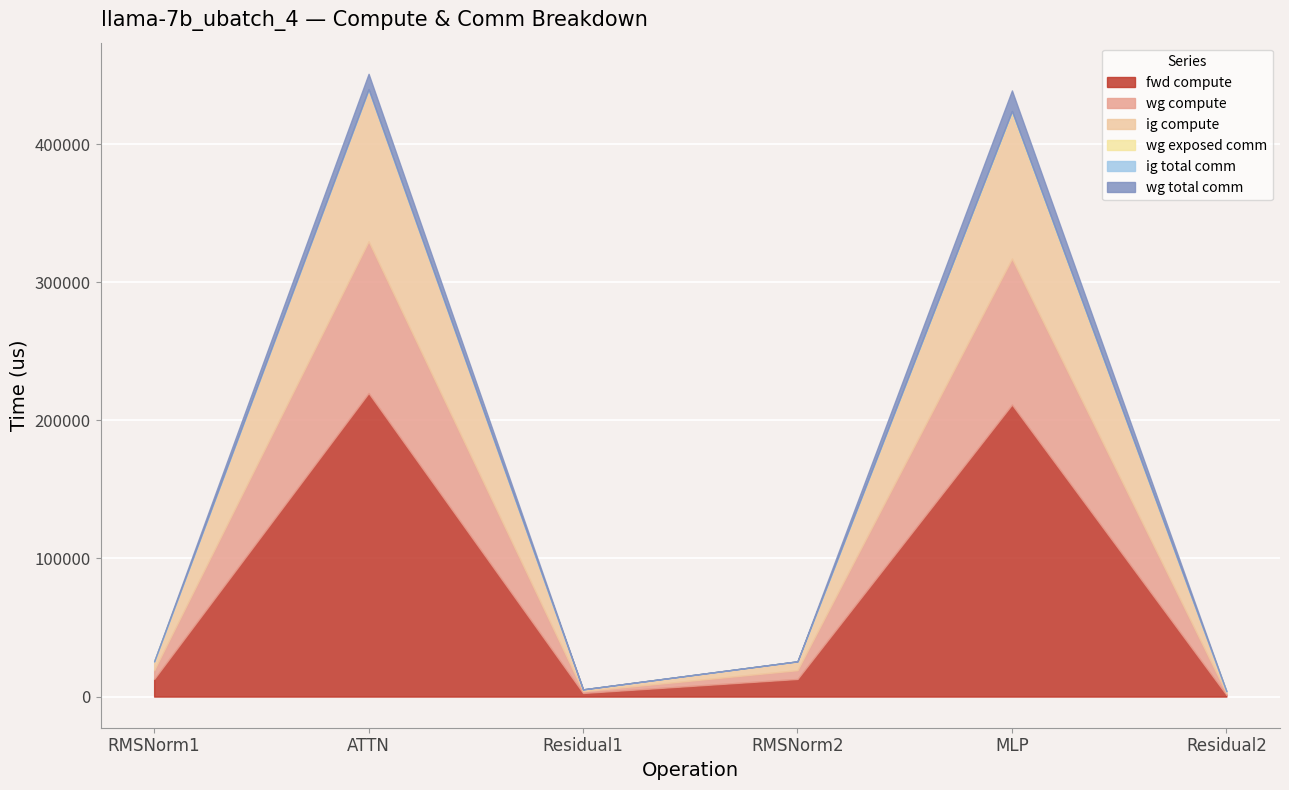

The value of fwd compute at Residual2 is 1307.4. True or false?

True